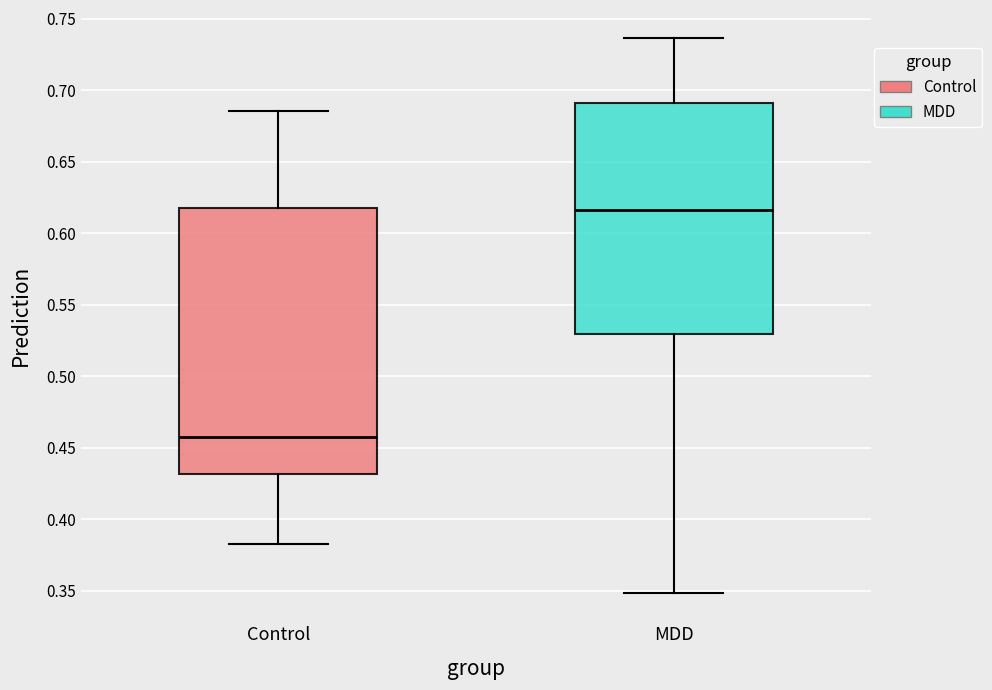

Reading left to right, transcribe this box plot: for each box, give where its median line is, the range the box spans, and where its two whiskers end, as read against the y-axis. The values are not printed on the chart, so give them approximately, as read against the axis.

Control: median 0.455, box 0.430 to 0.620, whiskers 0.385 to 0.685
MDD: median 0.615, box 0.530 to 0.690, whiskers 0.350 to 0.735